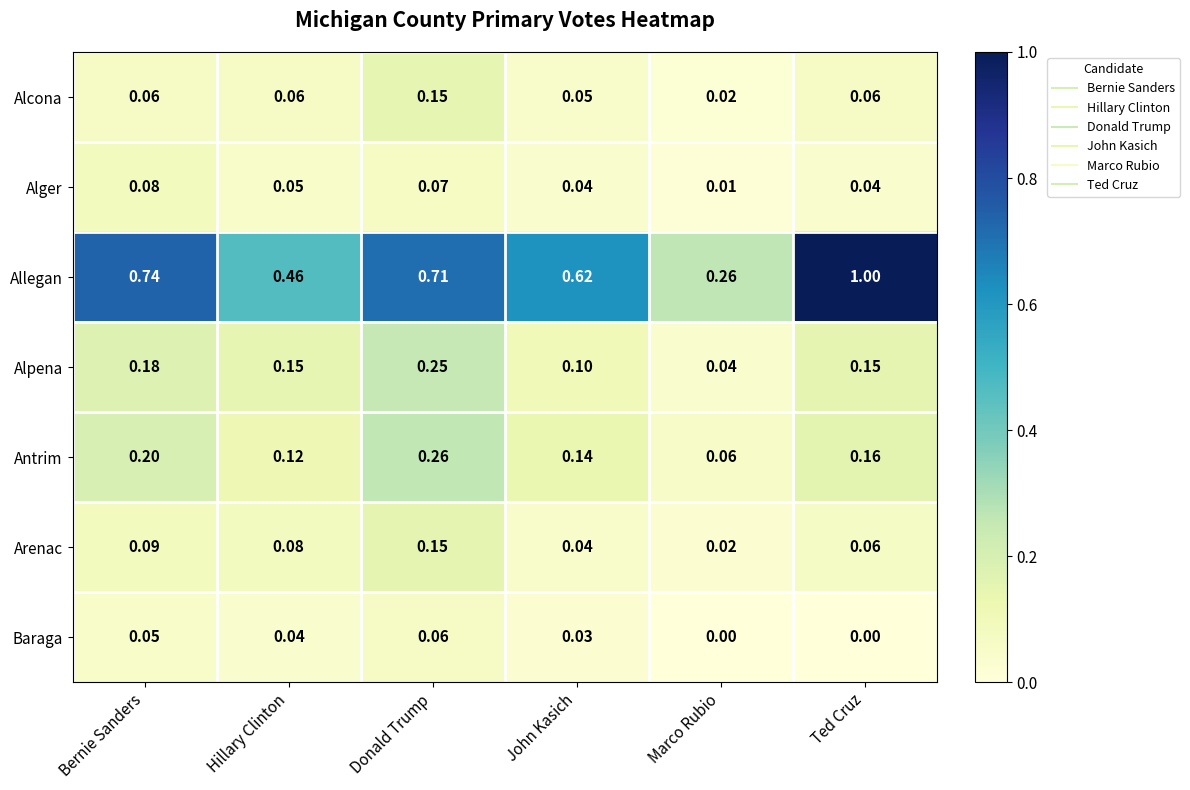

Which series changed the most between Hillary Clinton and Ted Cruz?

Allegan